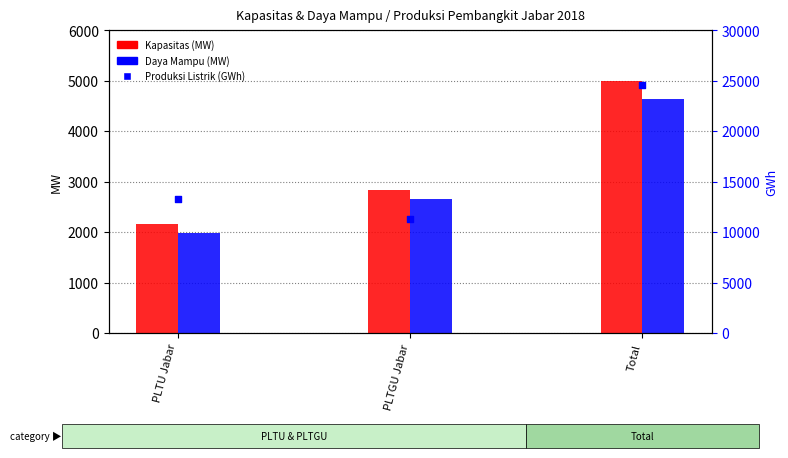

Which series reaches the minimum Y coordinate?

Daya Mampu (MW)